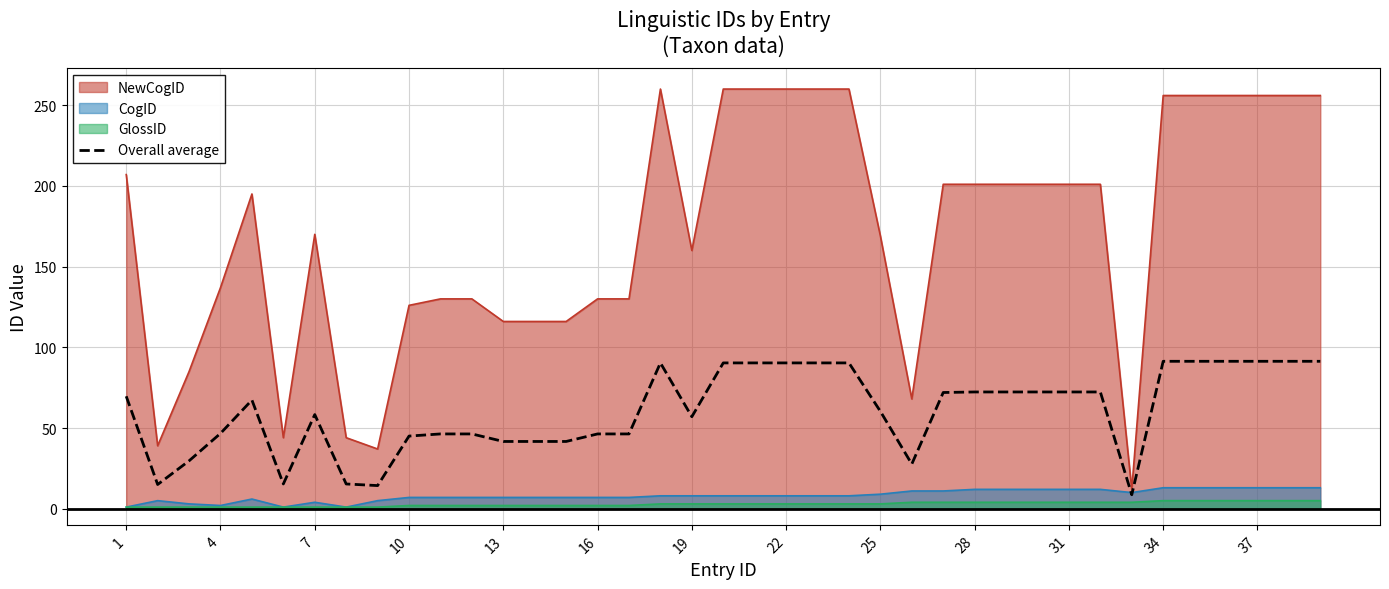

What is the greatest value displayed?

260.0